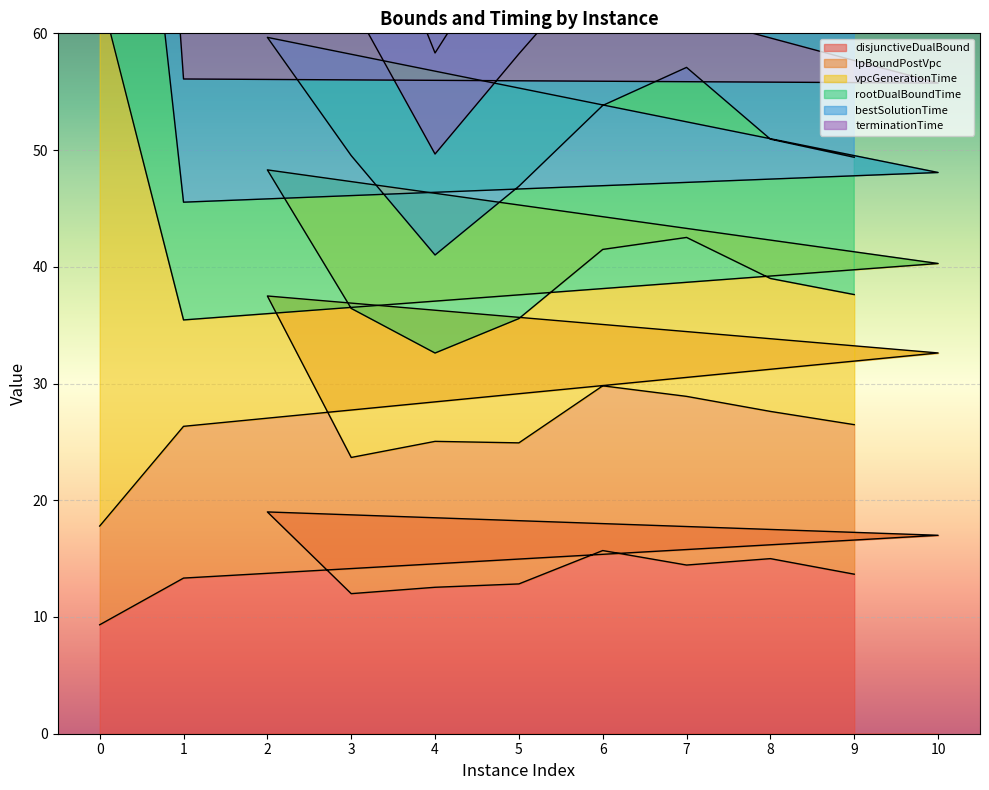

At which category does lpBoundPostVpc reach its first local peak?

2